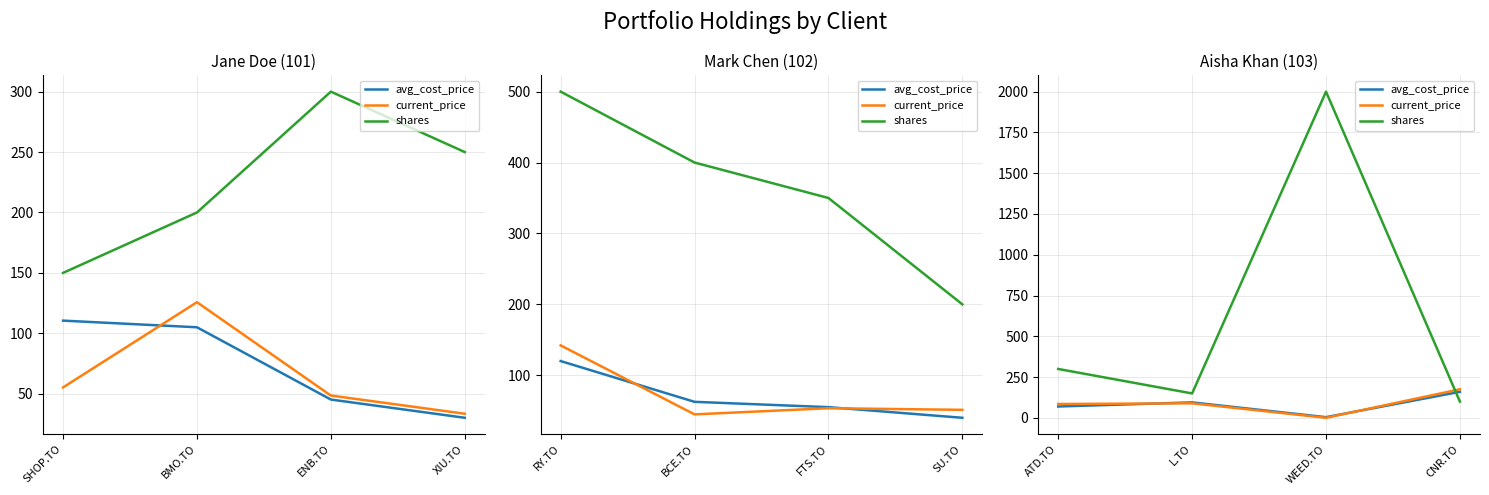

What is the label of the 2nd point from the right?

WEED.TO